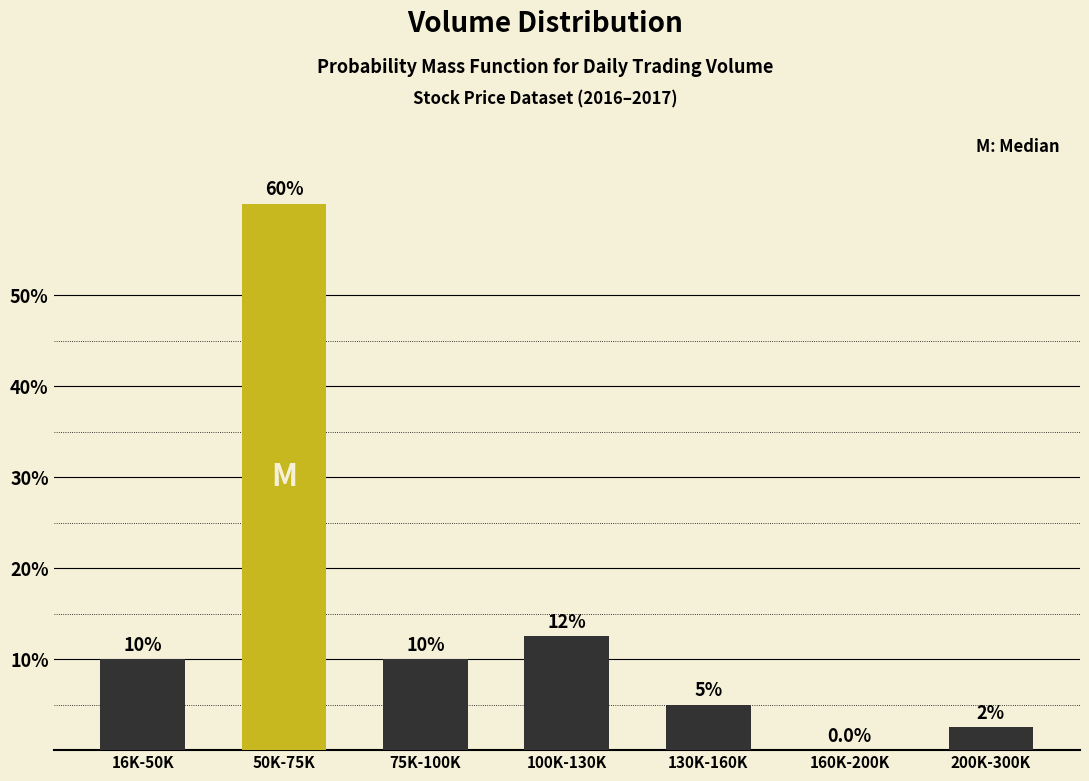

Reading left to right, what are all the values shown in this chart?

16K-50K=10.0	50K-75K=60.0	75K-100K=10.0	100K-130K=12.5	130K-160K=5.0	160K-200K=0.0	200K-300K=2.5